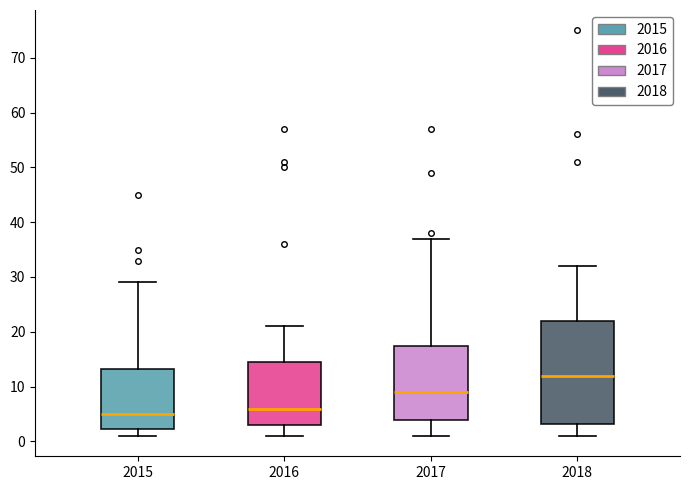

Reading left to right, read every box against the y-axis: the position of its median line, the range the box covers, and the ends of its whiskers. The values are not printed on the chart, so give them approximately, as read against the axis.

2015: median 5, box 2 to 13, whiskers 1 to 29
2016: median 6, box 3 to 15, whiskers 1 to 21
2017: median 9, box 4 to 18, whiskers 1 to 37
2018: median 12, box 3 to 22, whiskers 1 to 32